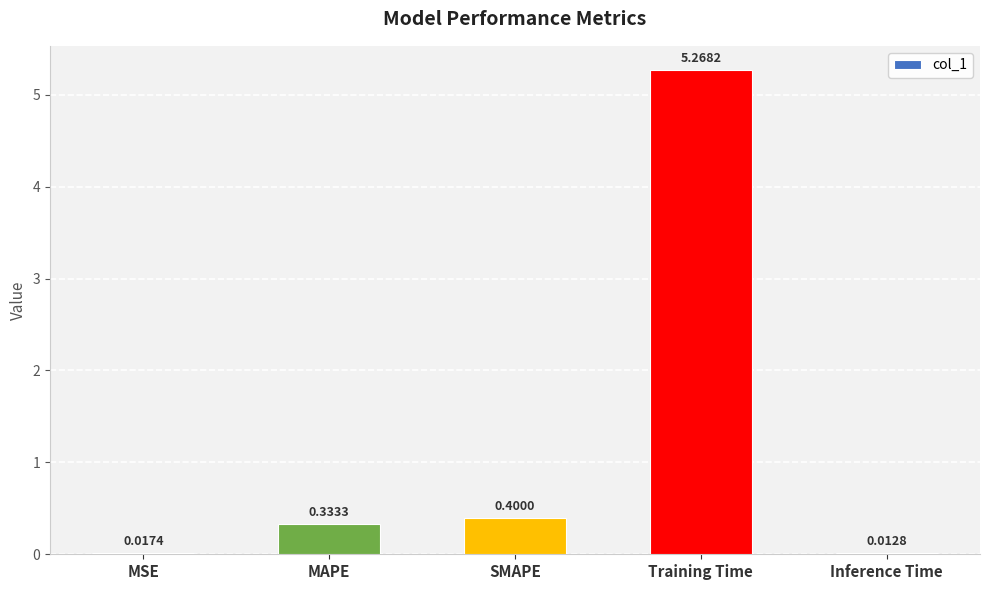

Are the bars grouped side by side (vs. stacked)?

No